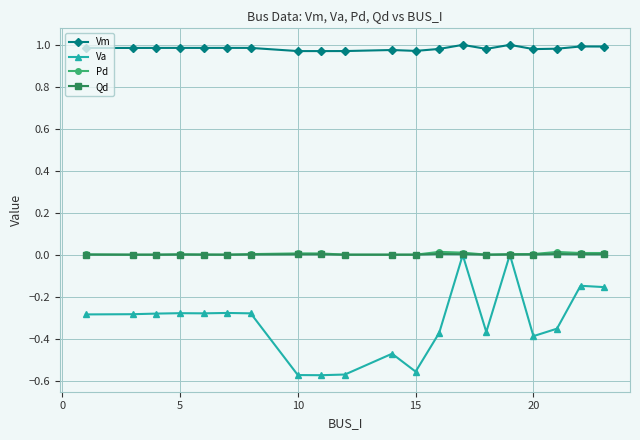

True or false: Pd and Vm cross at least once.

False